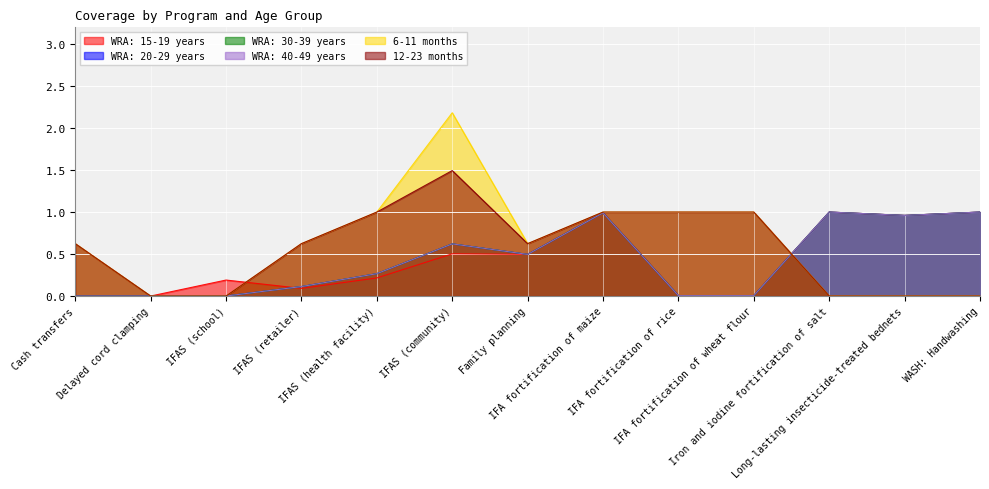

What is the difference between the second highest and minimum values in the WRA: 20-29 years series?

1.0